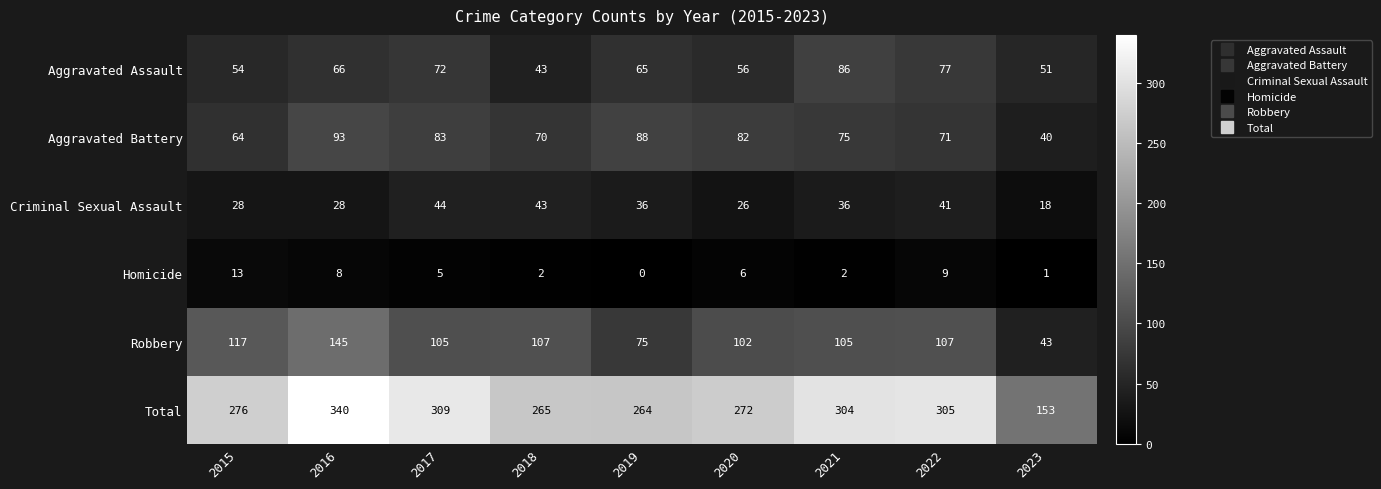

What is the difference between the Aggravated Battery values at 2019 and 2018?

18